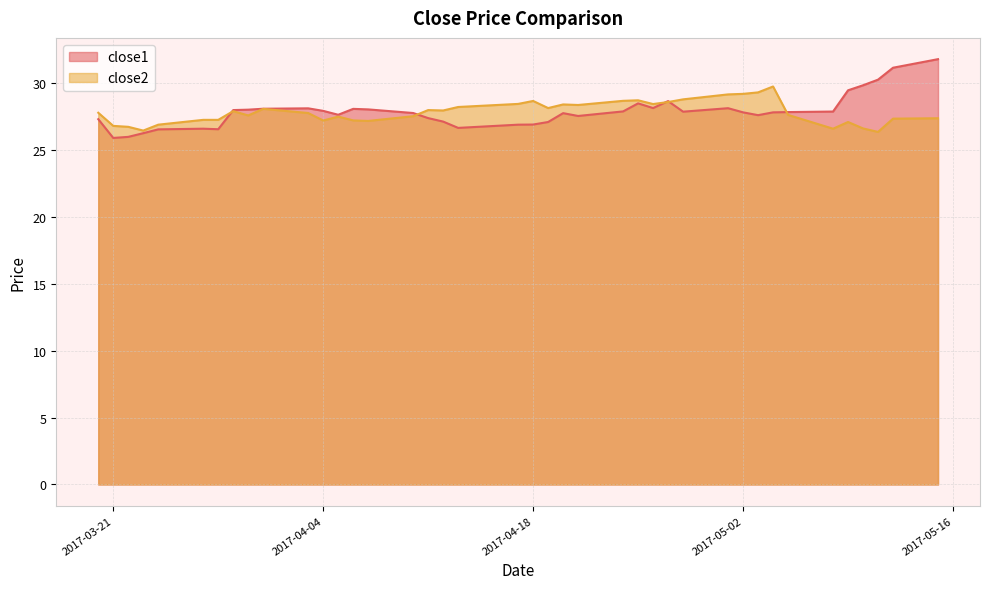

Read the close2 value at 2017-05-04.

29.7